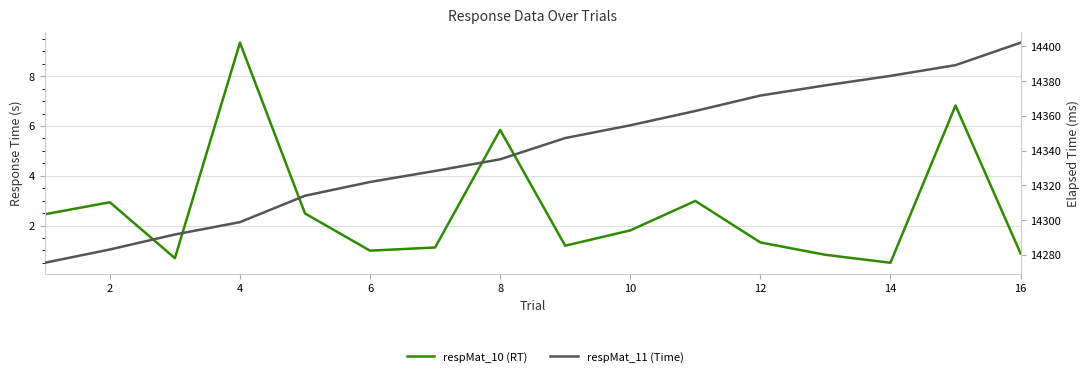

How many lines are shown in the chart?

2